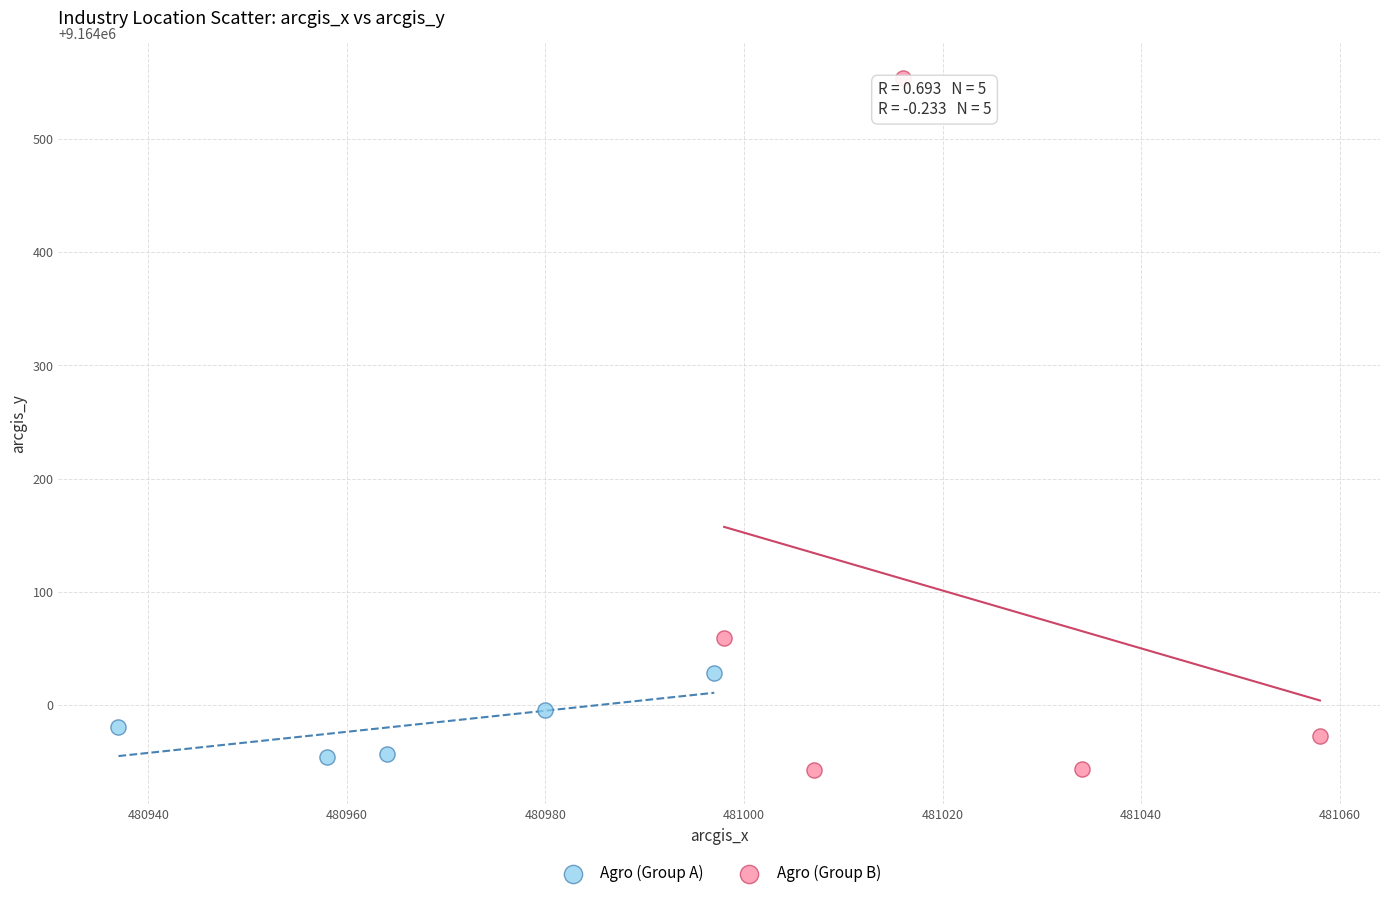

Which series reaches the minimum Y coordinate?

Agro (Group B)